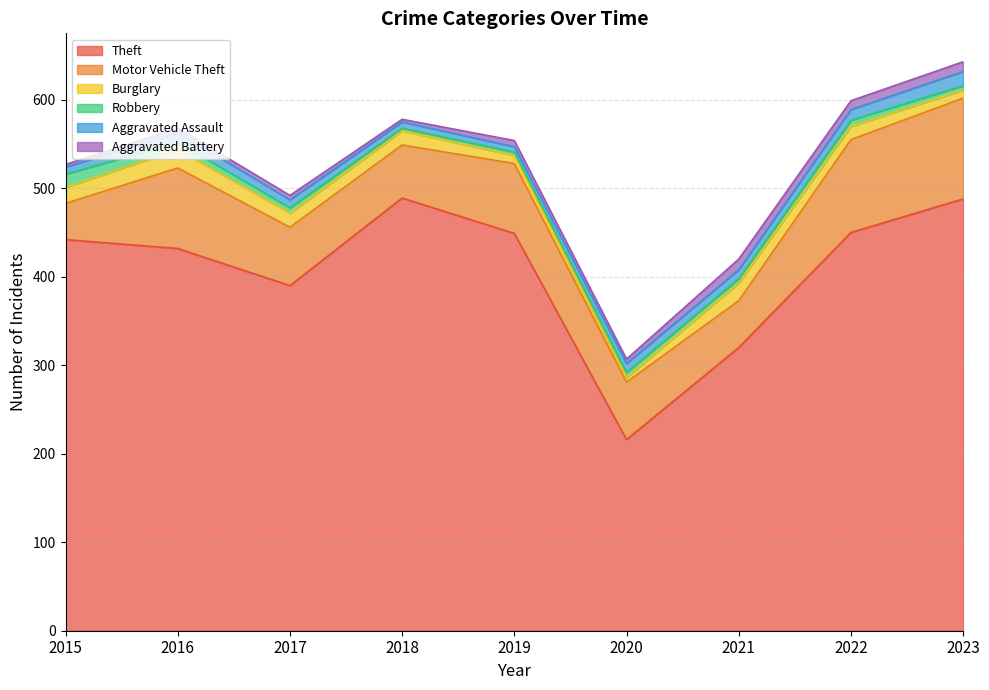

The Robbery series shows 8 at 2016. True or false?

True